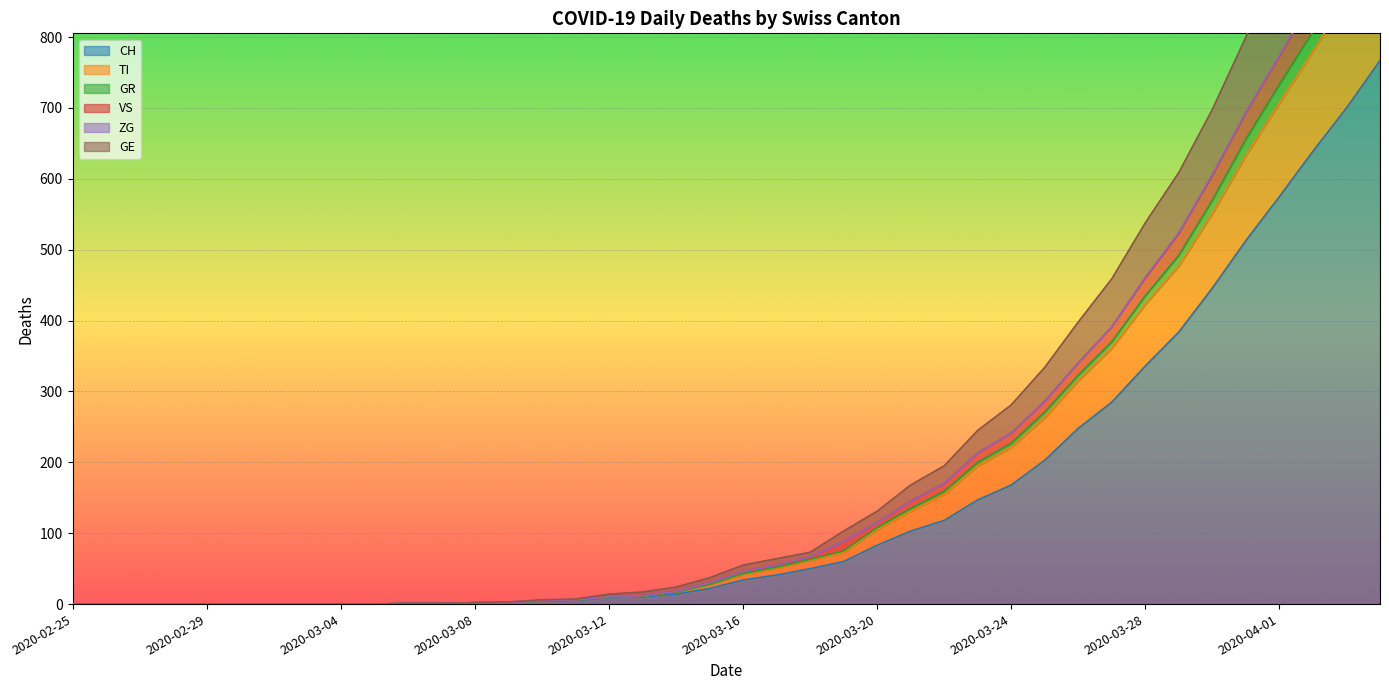

Does the chart display data point markers on the line(s)?

No